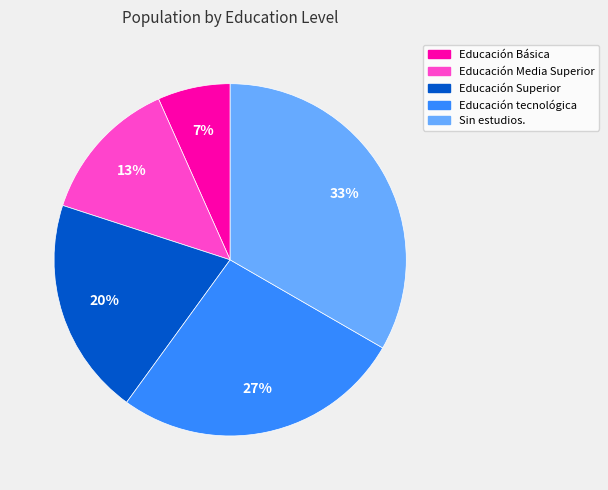

What is the largest slice in the pie chart?

Sin estudios.